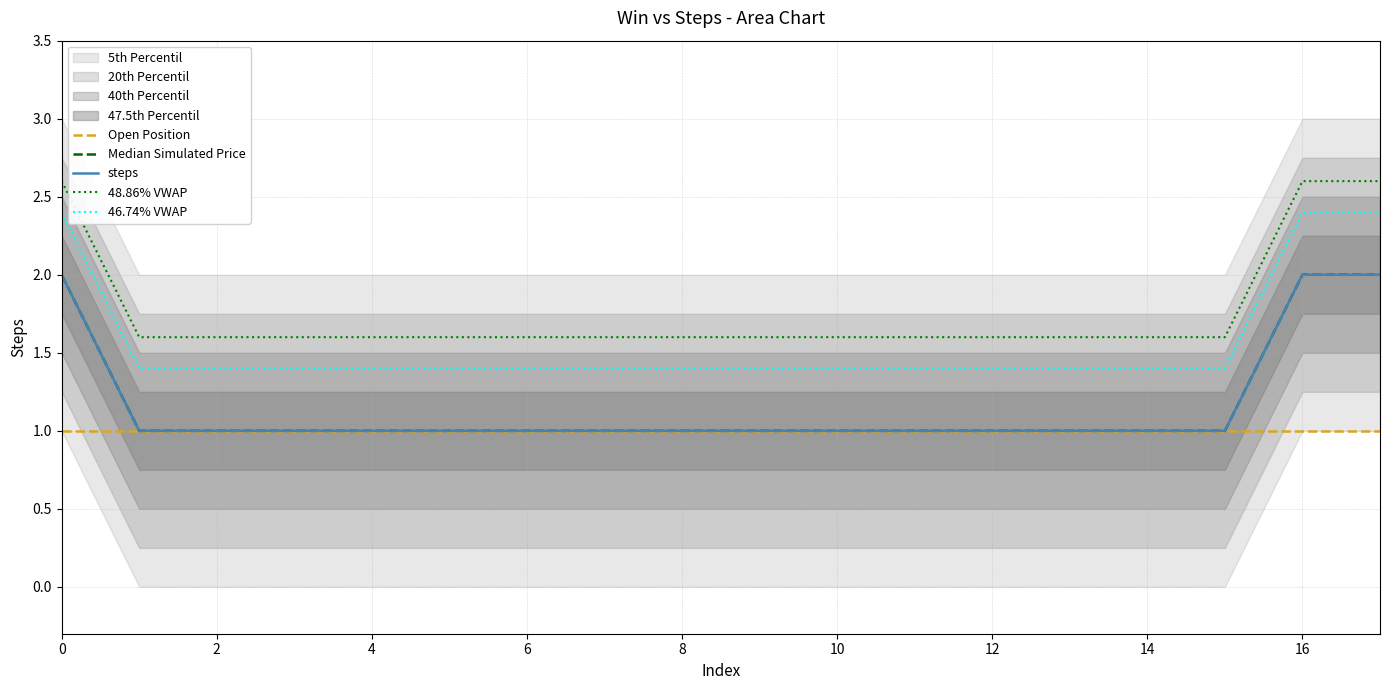

True or false: 40th Percentil and steps cross at least once.

False